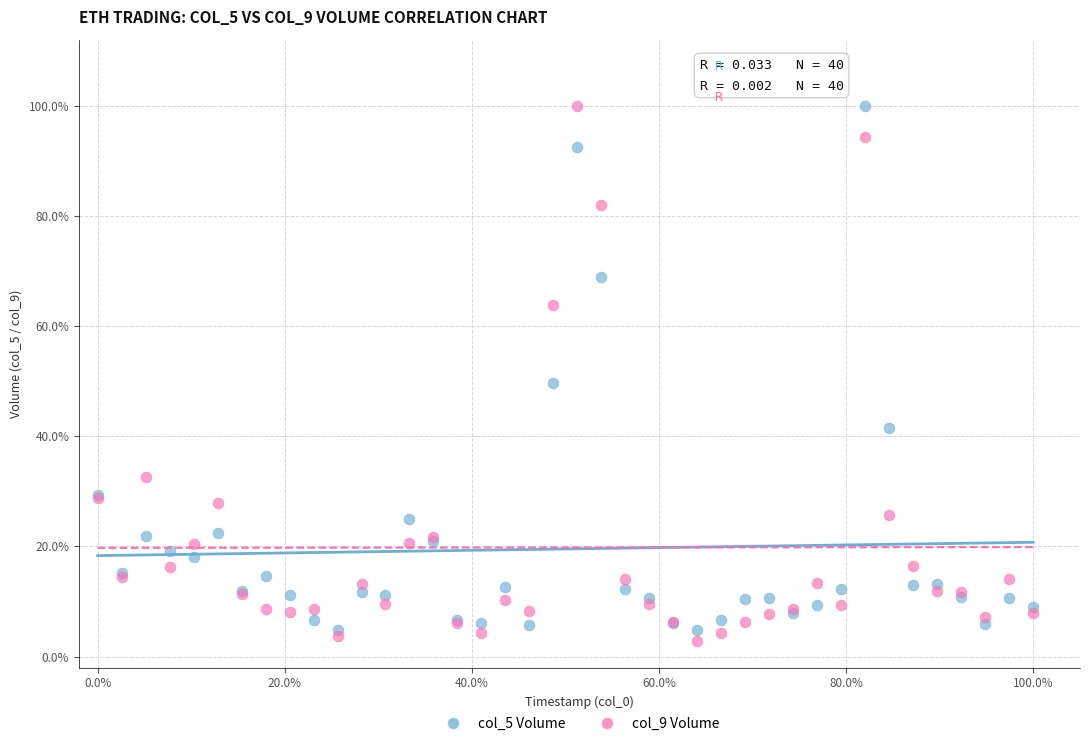

Which series contains the lowest Y value?

col_9 Volume